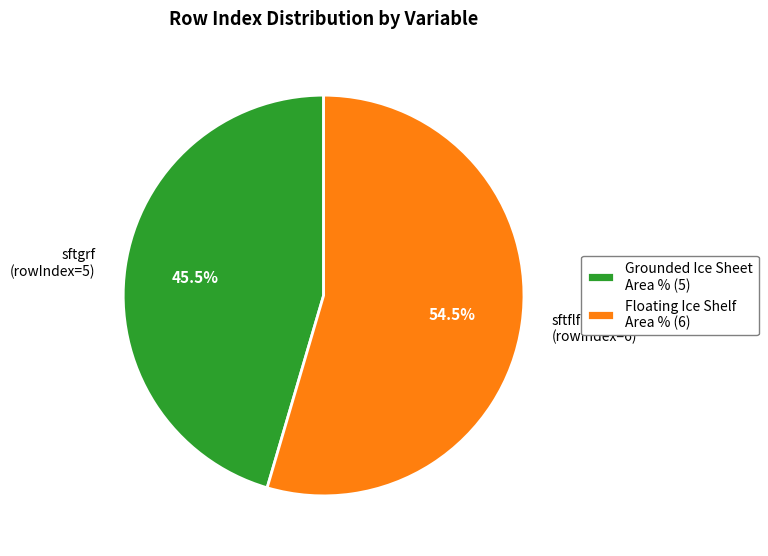

Is Floating Ice Shelf Area % (6) the majority of the pie?

Yes